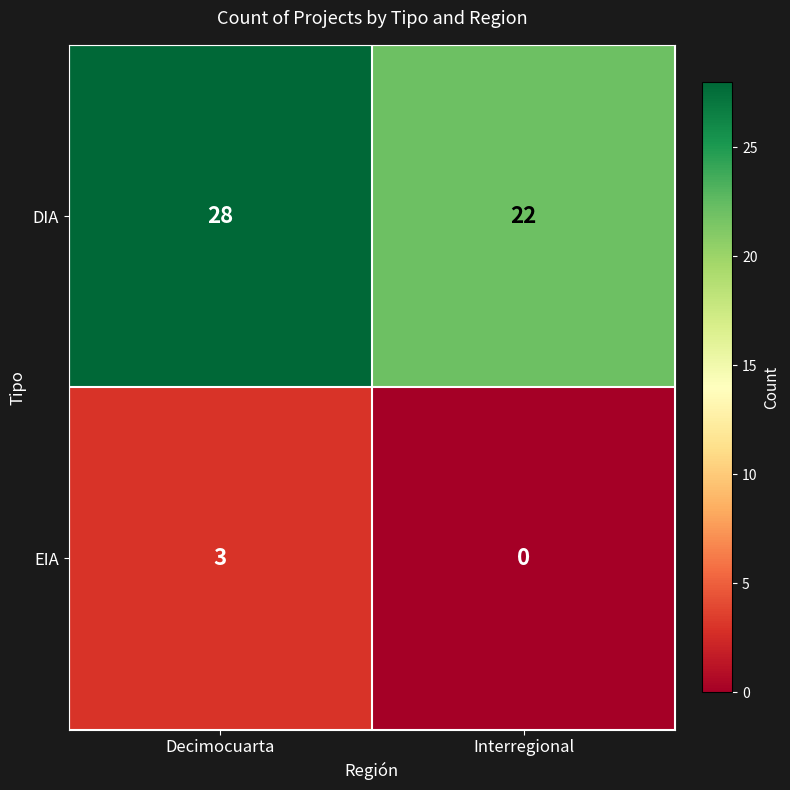

How many distinct data groups are displayed?

2